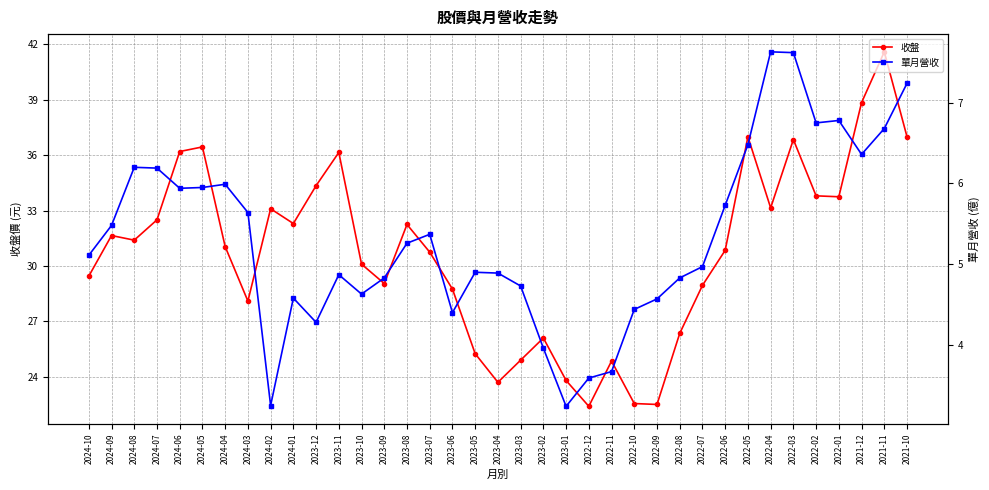

Which series has the widest spread of values?

收盤